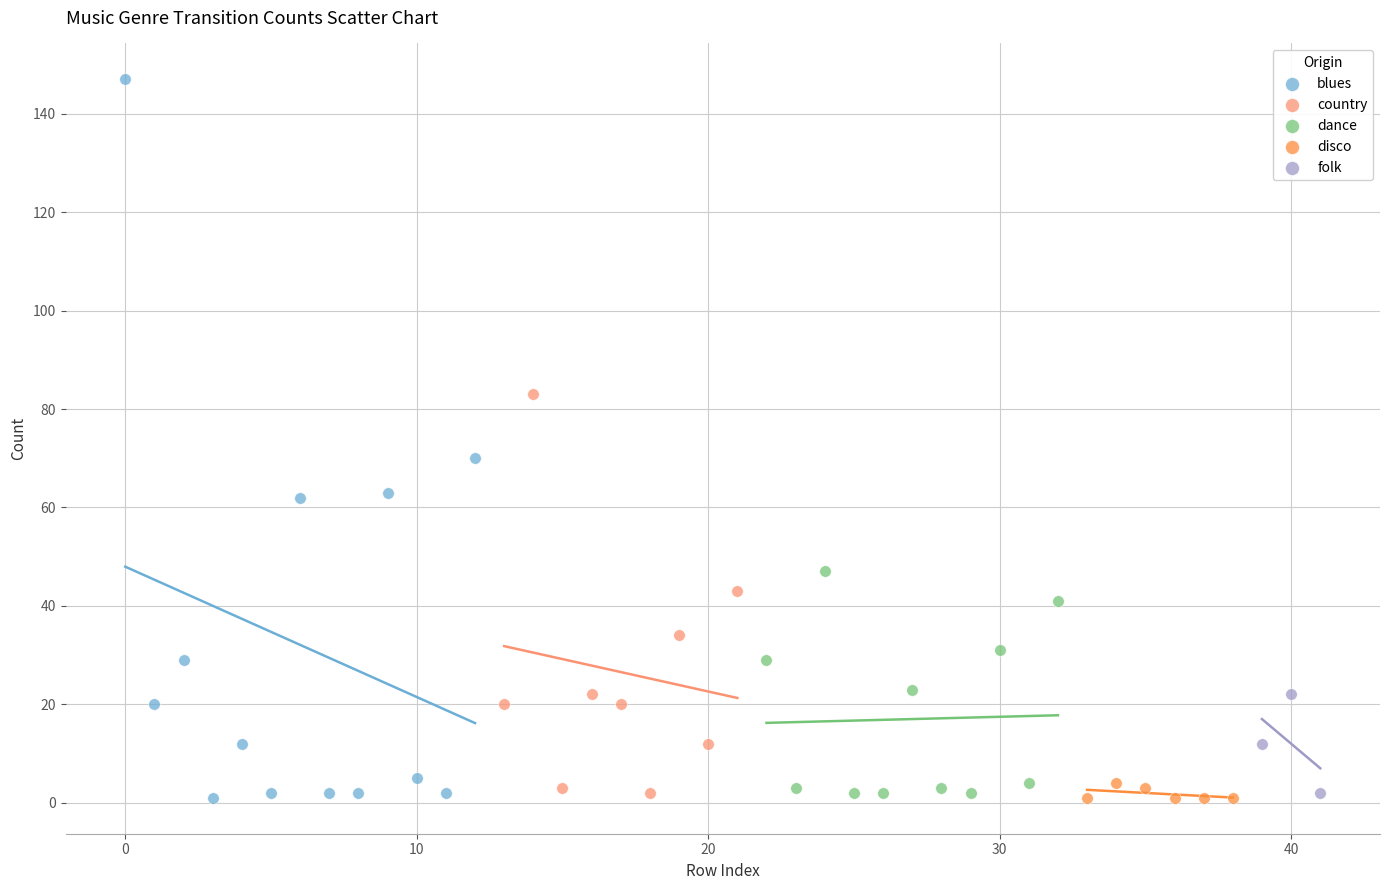

Which series has the widest spread of Y values?

blues